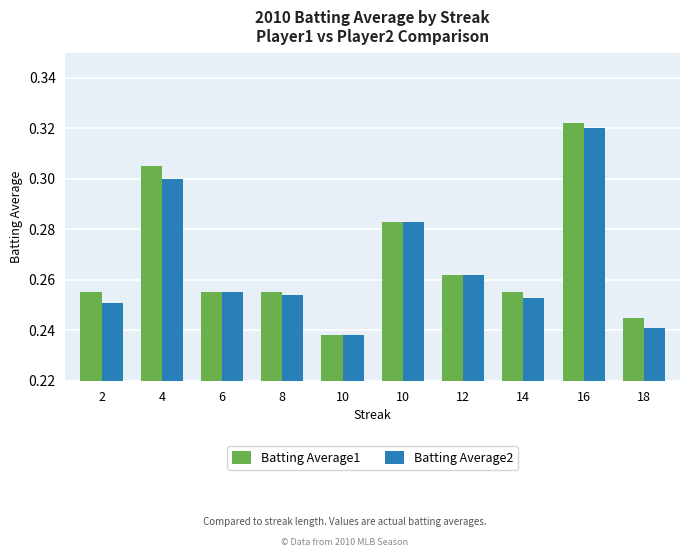

Count the number of categories in the chart.

10